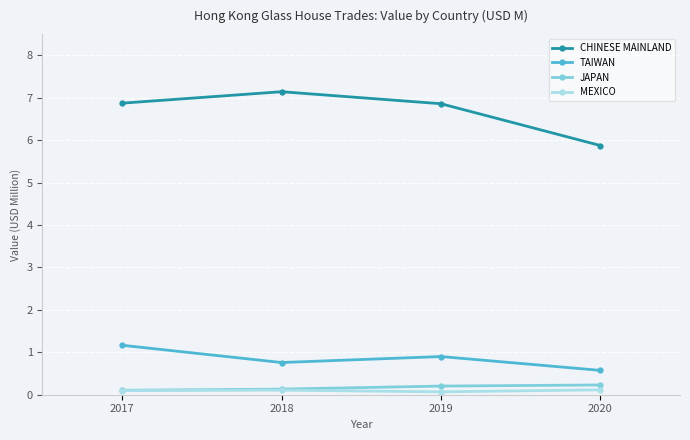

True or false: TAIWAN and CHINESE MAINLAND cross at least once.

False